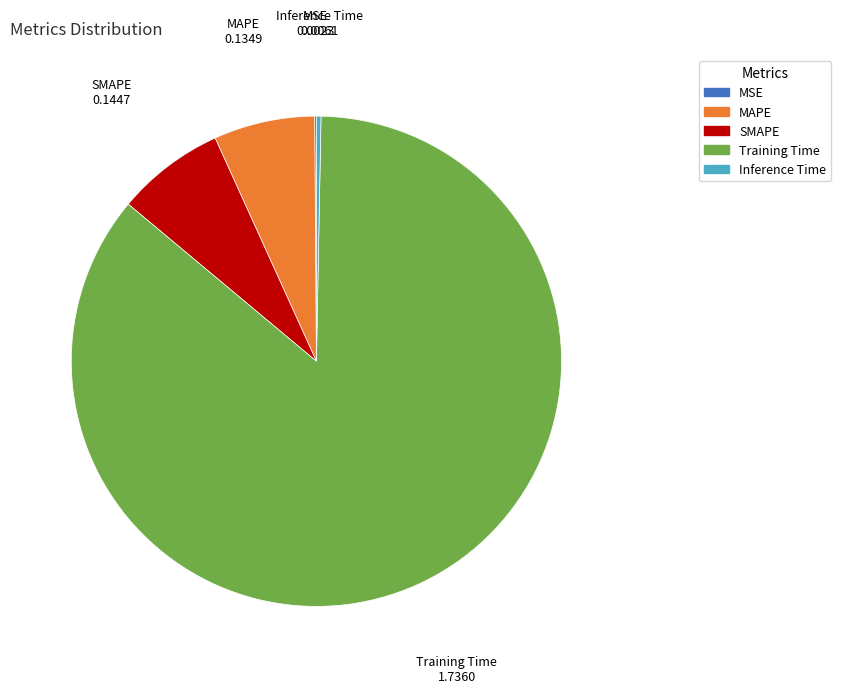

Is it true that MAPE is 7% of the pie?

True